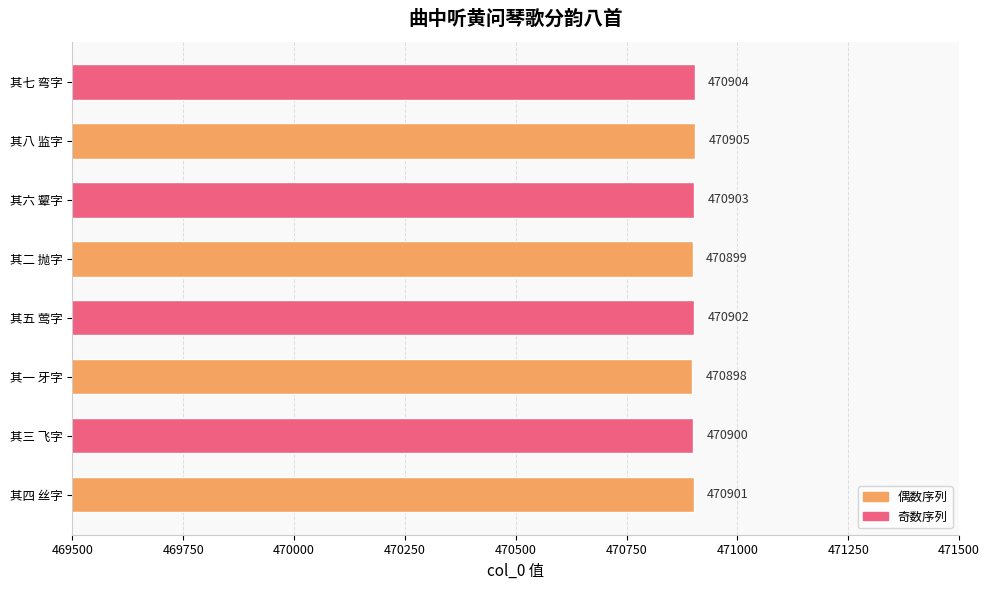

Reading bottom to top, extract all data points from this chart.

其四 丝字=470901	其三 飞字=470900	其一 牙字=470898	其五 莺字=470902	其二 抛字=470899	其六 颦字=470903	其八 监字=470905	其七 弯字=470904